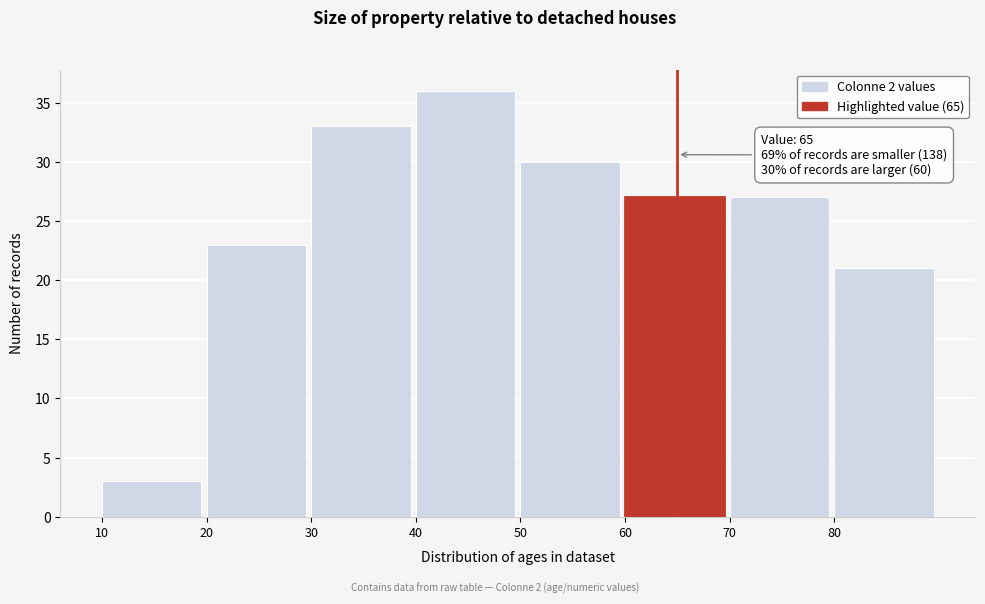

Over which range of the x-axis is the bar tallest?

40 to 50